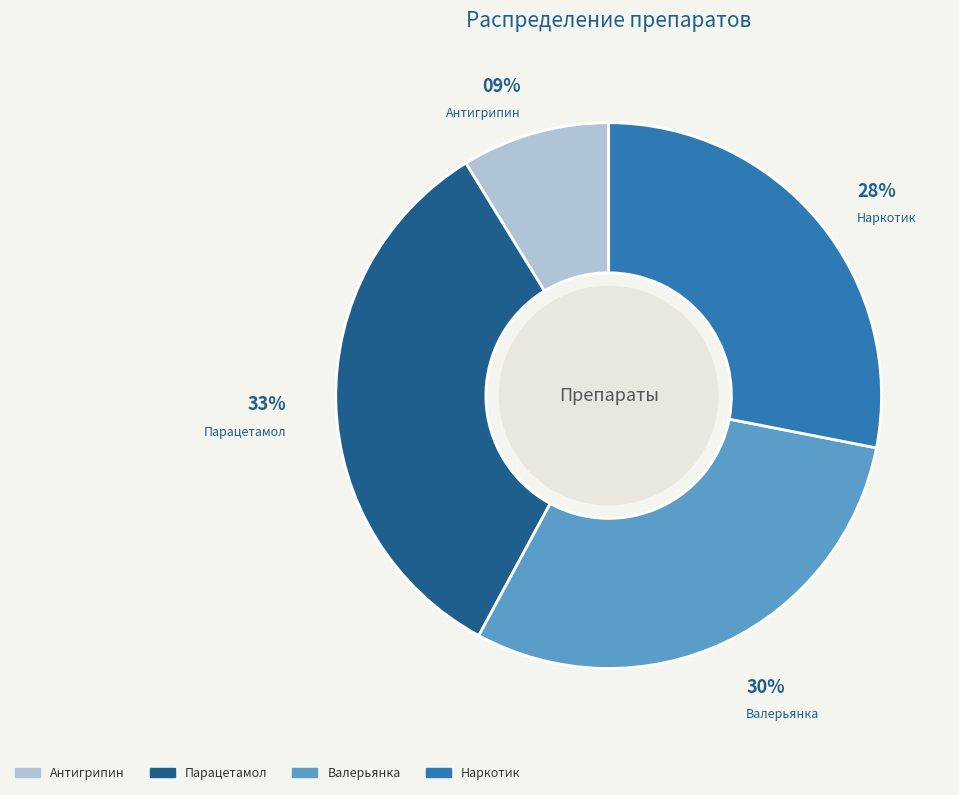

Is it true that Наркотик is 18% of the pie?

False